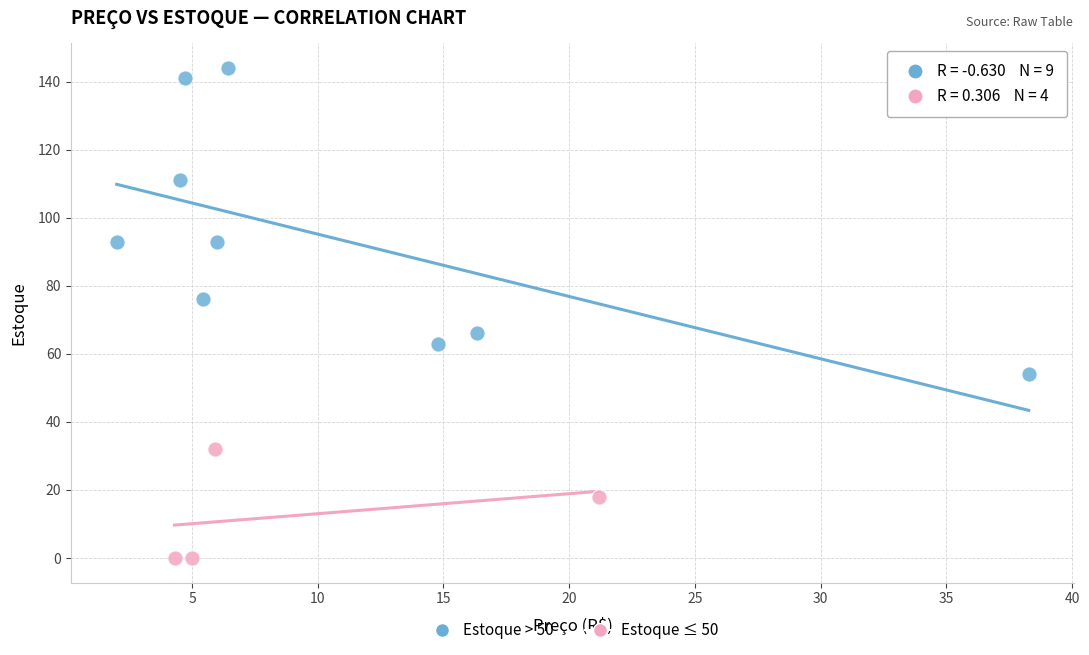

Which series contains the highest Y value?

Estoque > 50